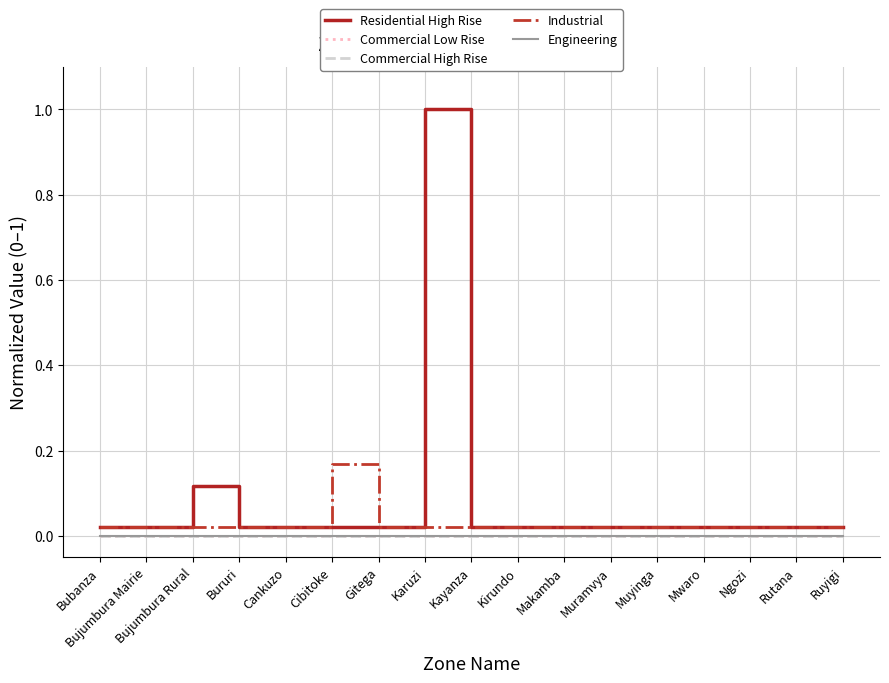

Read the Residential High Rise value at Karuzi.

1.0